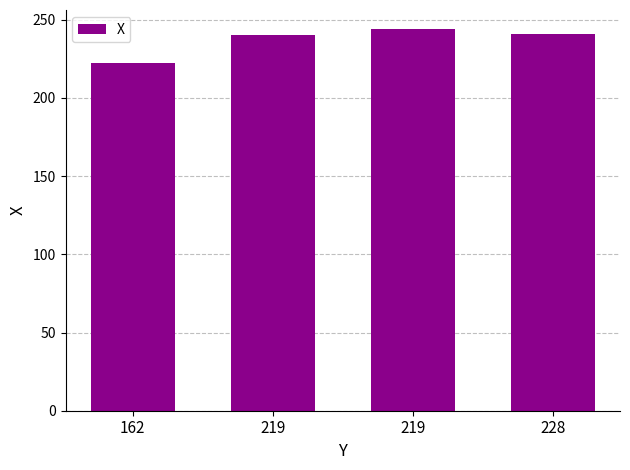

At which category does the chart reach its peak across all series?

219